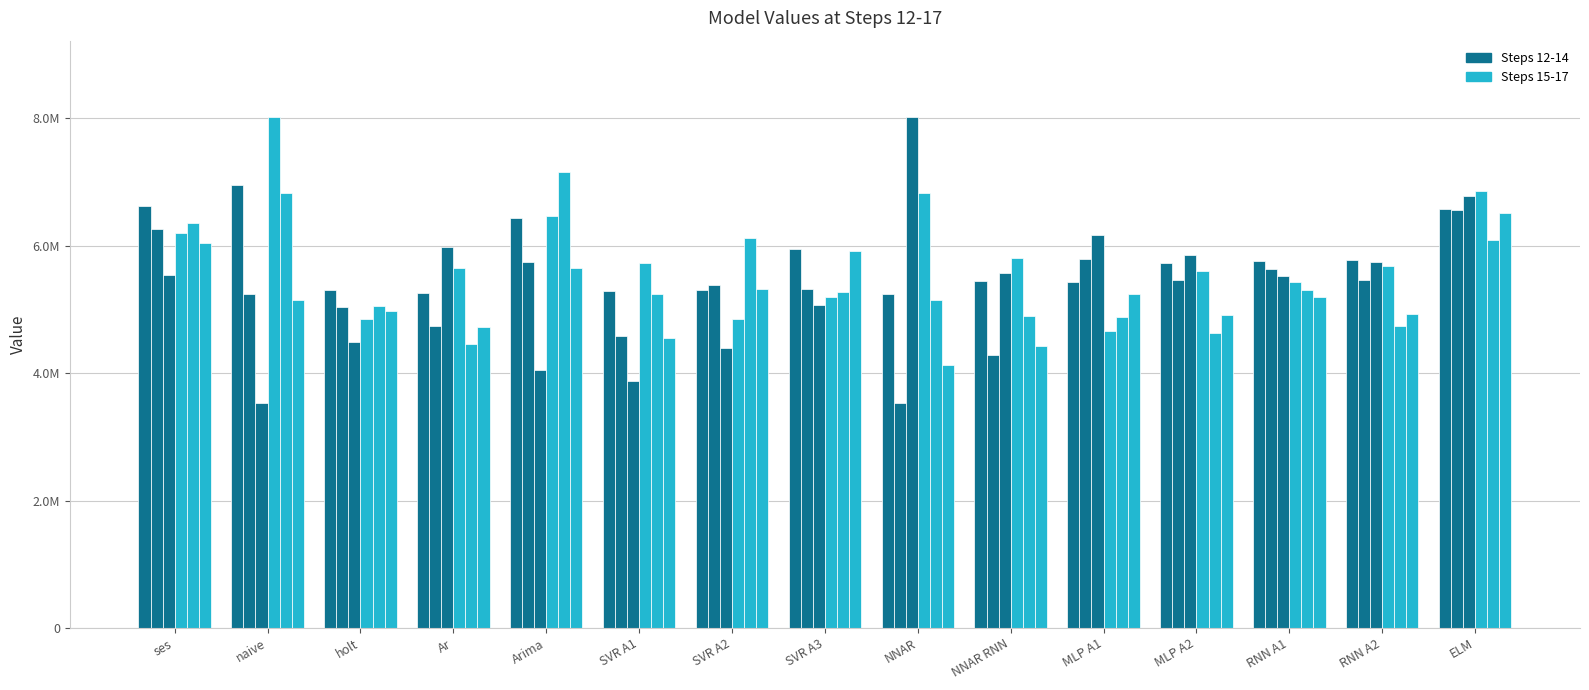

Does the chart contain any negative values?

No